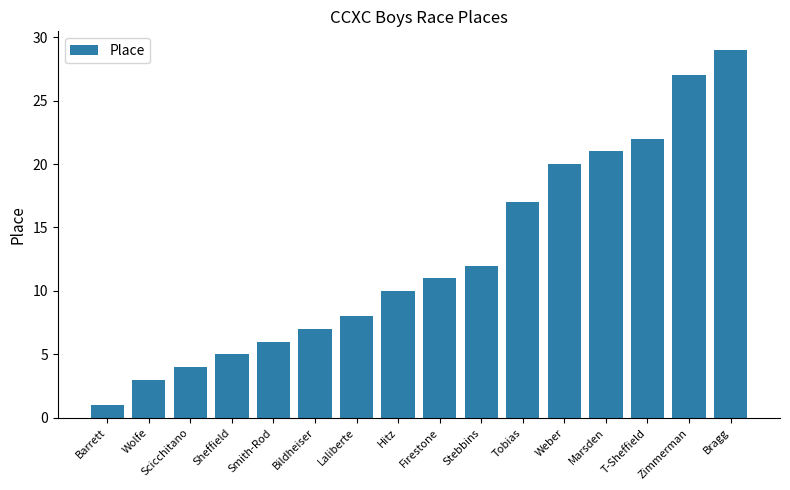

What position from the left is Bildheiser?

6